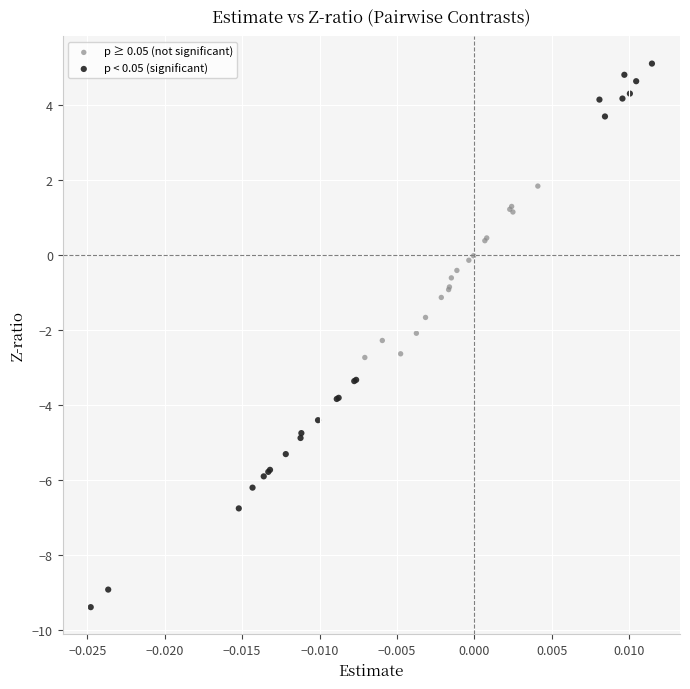

Which series reaches the minimum Y coordinate?

p < 0.05 (significant)